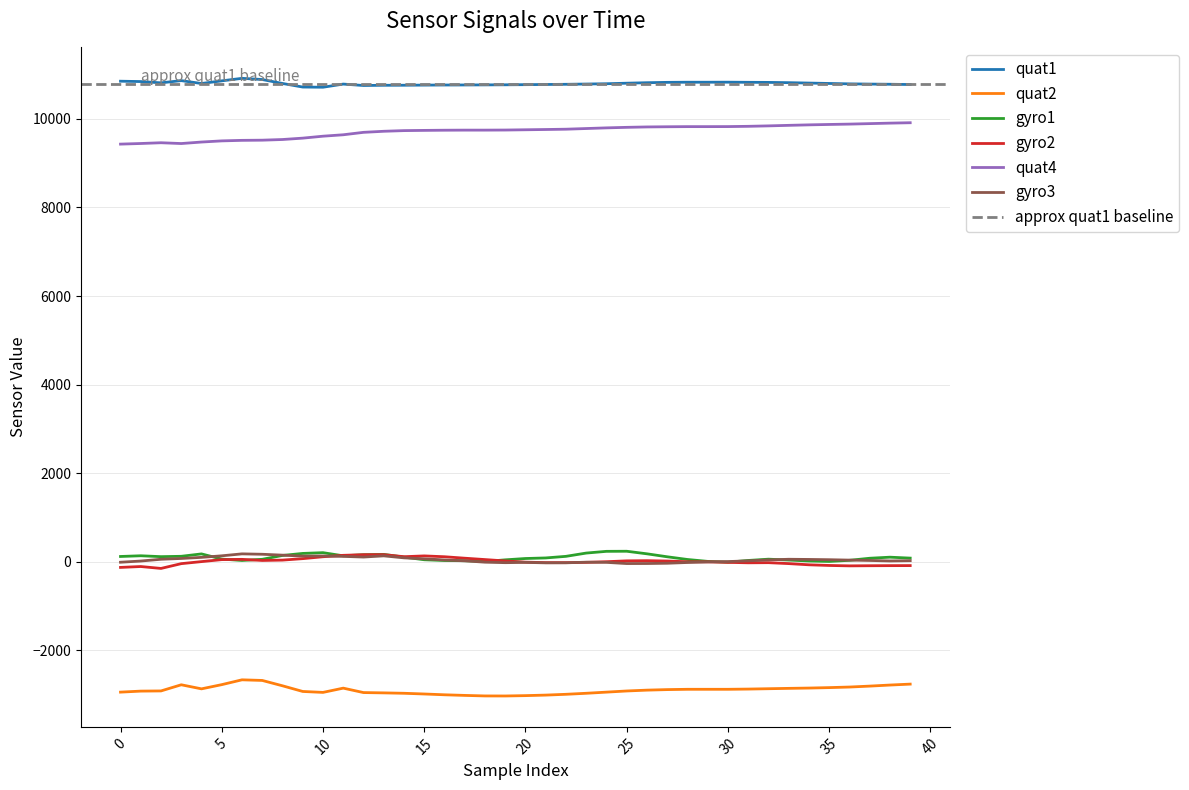

What is the sum of the gyro1 values at 0 and 35?

122